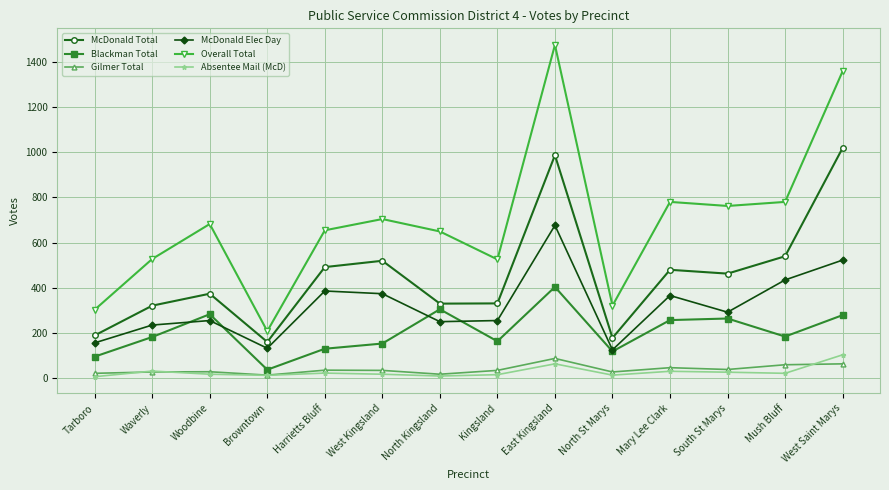

Which category has the highest value in the Absentee Mail (McD) series?

West Saint Marys